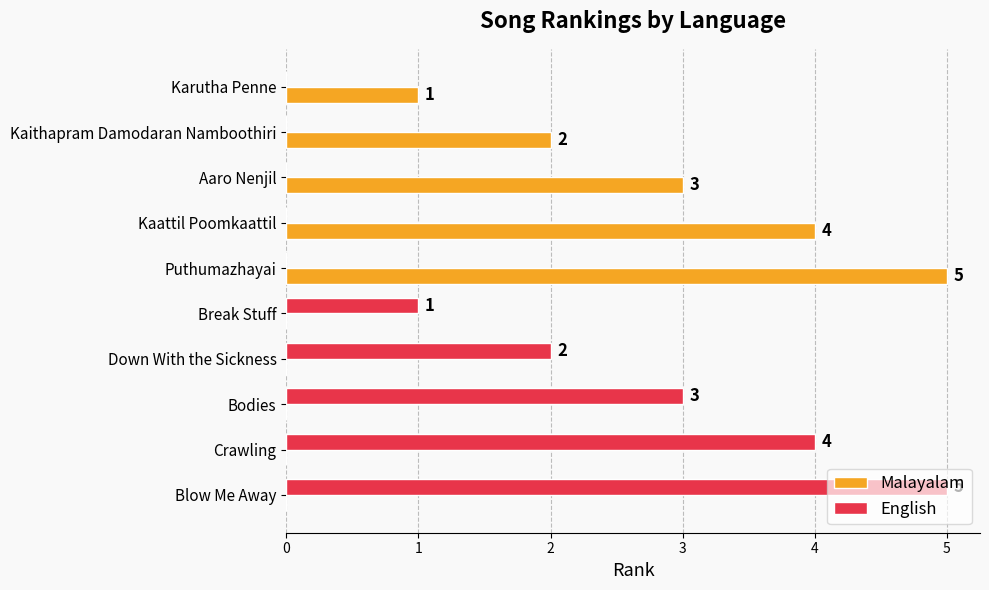

What is the sum of all Malayalam values?

15